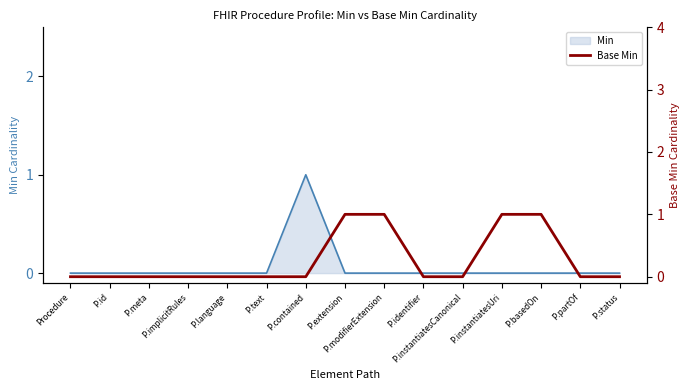

What is the difference between the maximum and minimum values?

1